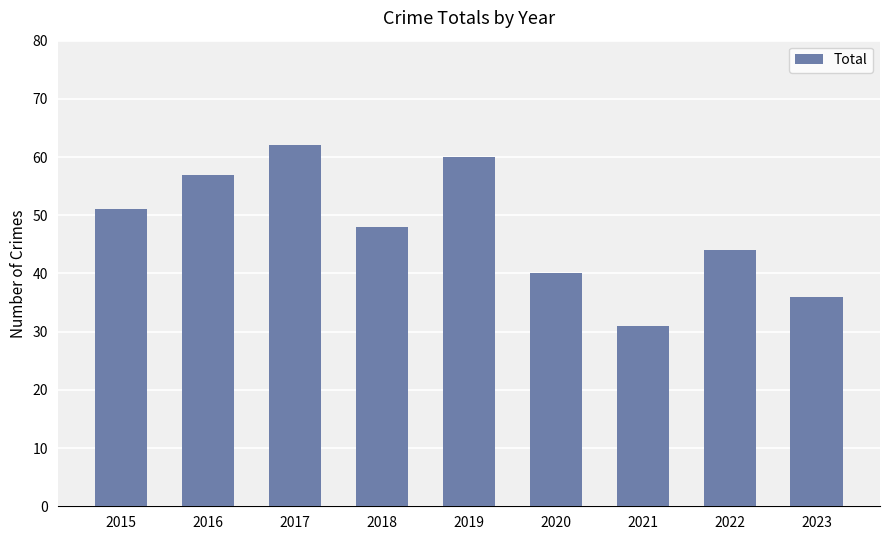

List the labels in order of value, largest first.

2017, 2019, 2016, 2015, 2018, 2022, 2020, 2023, 2021